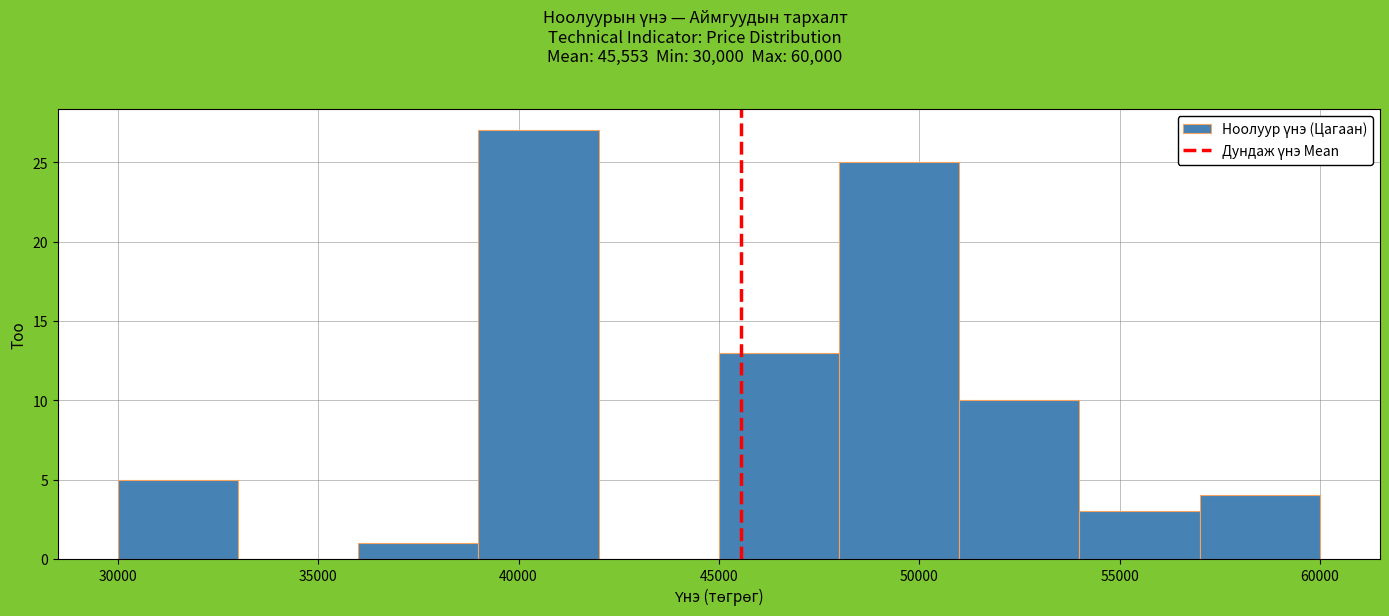

Reading left to right, transcribe this chart: for each bar, give the range it covers on the x-axis and its height. The values are not printed on the chart, so give them approximately, as read against the axis.

30000 to 33000: 5
33000 to 36000: 0
36000 to 39000: 1
39000 to 42000: 27
42000 to 45000: 0
45000 to 48000: 13
48000 to 51000: 25
51000 to 54000: 10
54000 to 57000: 3
57000 to 60000: 4